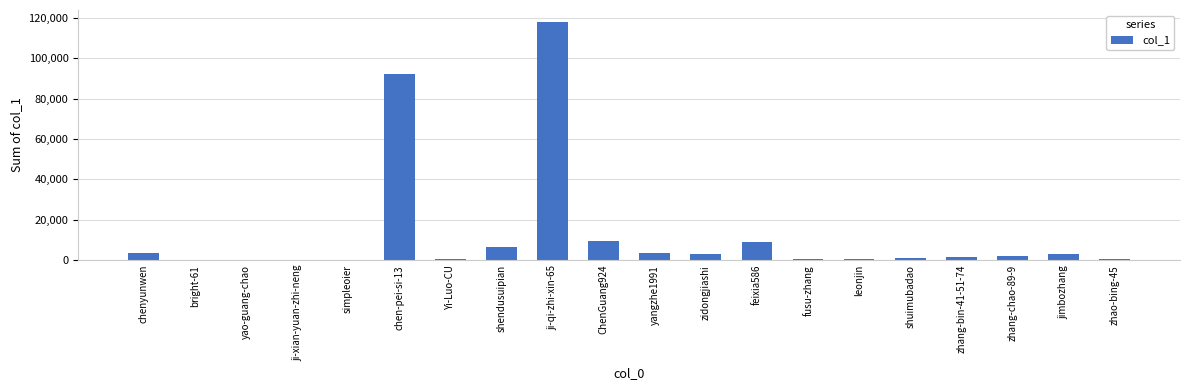

Approximately how many times larger is the value at ji-qi-zhi-xin-65 compared to chen-pei-si-13?

1.3